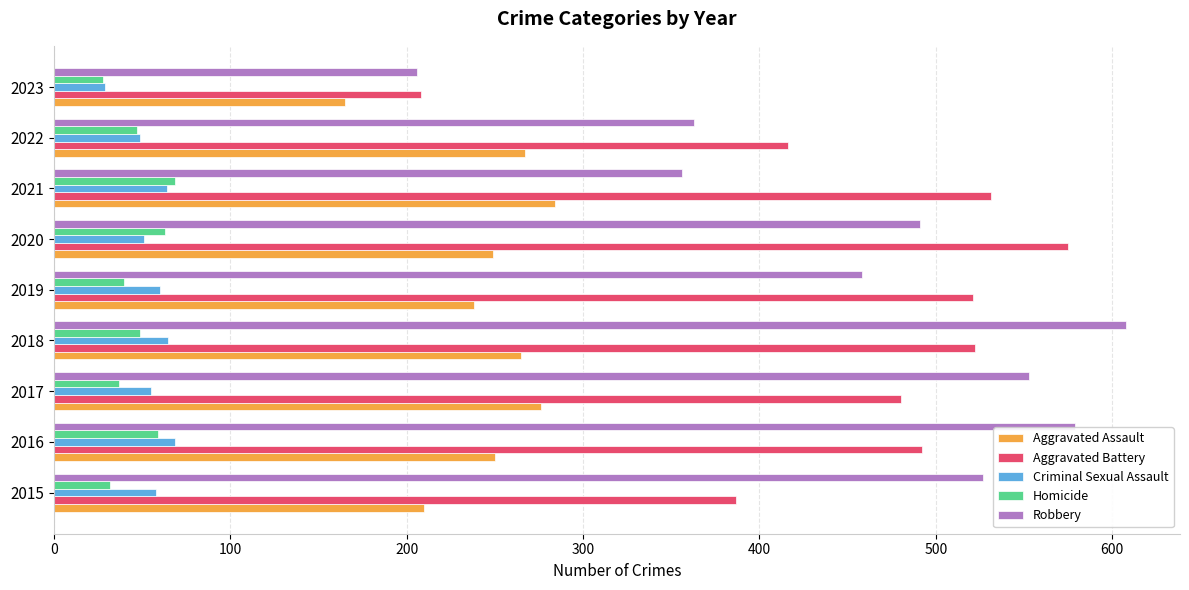

What is the difference between the maximum and minimum values in the Criminal Sexual Assault series?

40